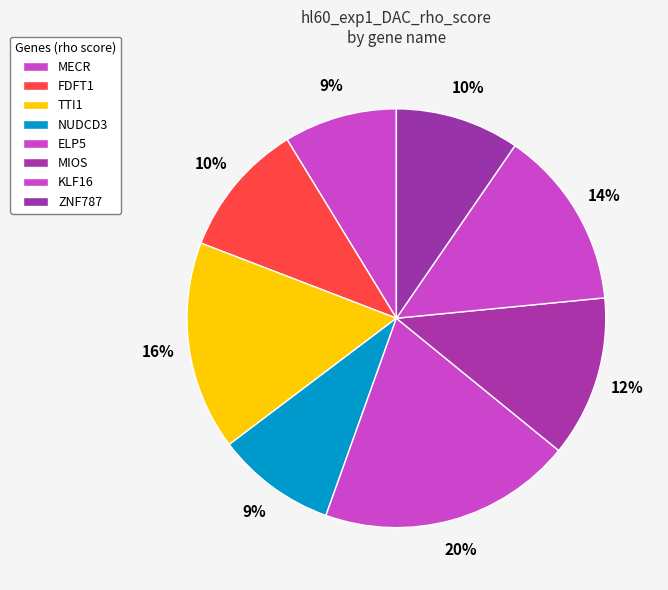

What percentage is the MECR slice, to the nearest percent?

9%